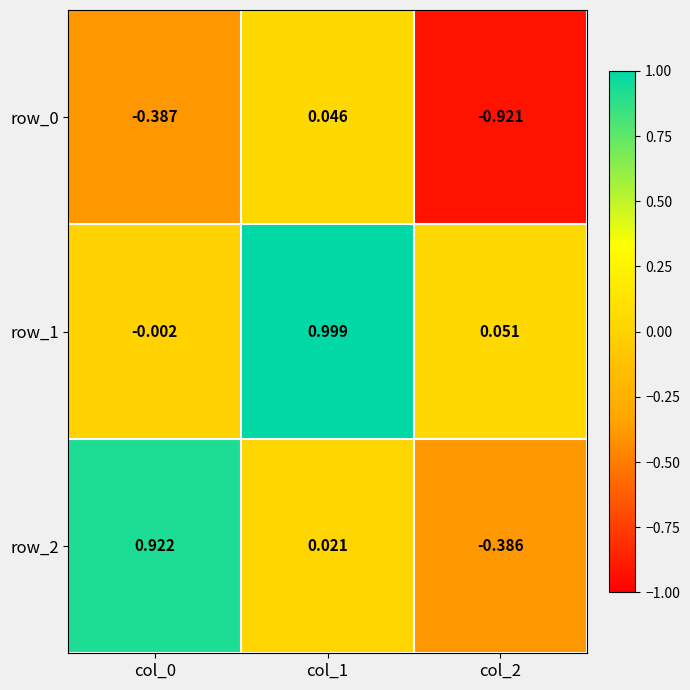

Is the value of row_2 at col_2 greater than the value of row_0 at col_2?

Yes